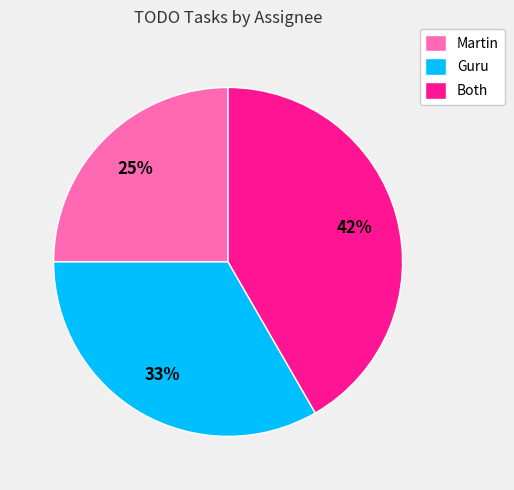

To the nearest percent, what percentage of the pie is Both?

42%